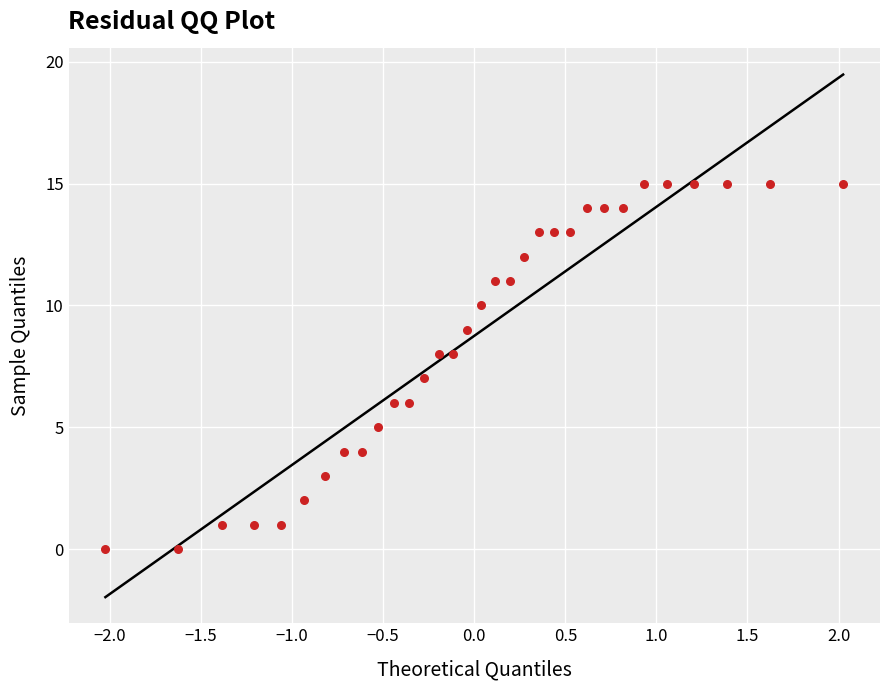

What is the range of Y values (max minus min)?

15